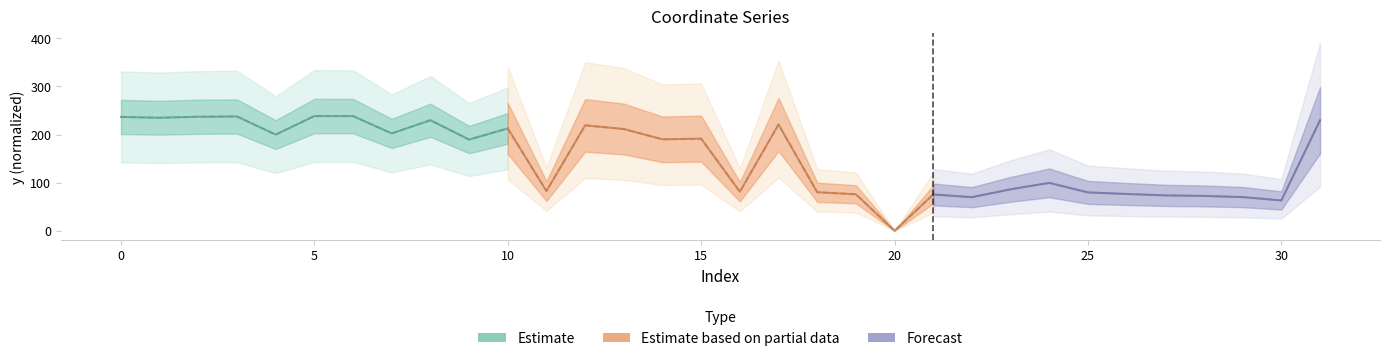

Rank the categories by value from lowest to highest.

20, 30, 22, 29, 28, 27, 21, 19, 26, 25, 18, 16, 11, 23, 24, 9, 14, 15, 4, 7, 13, 10, 12, 17, 8, 31, 1, 0, 2, 3, 6, 5